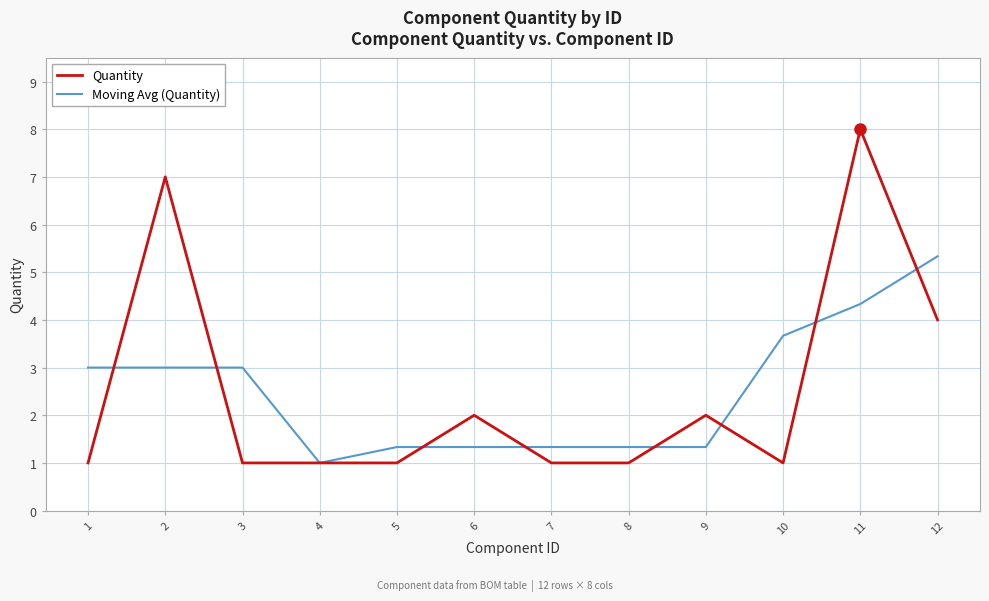

The Moving Avg (Quantity) series shows 0.9 at 1. True or false?

False